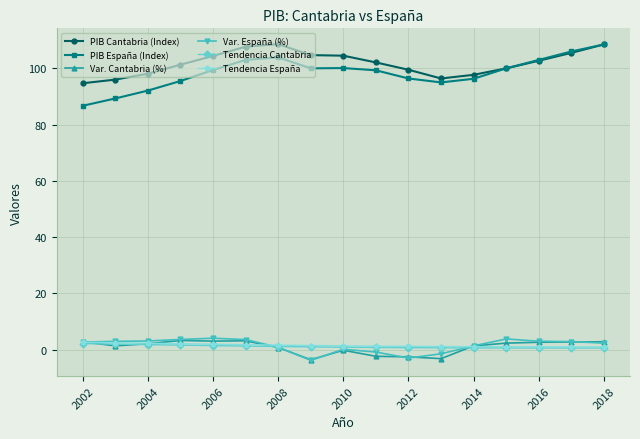

Which series has the widest spread of values?

PIB España (Index)